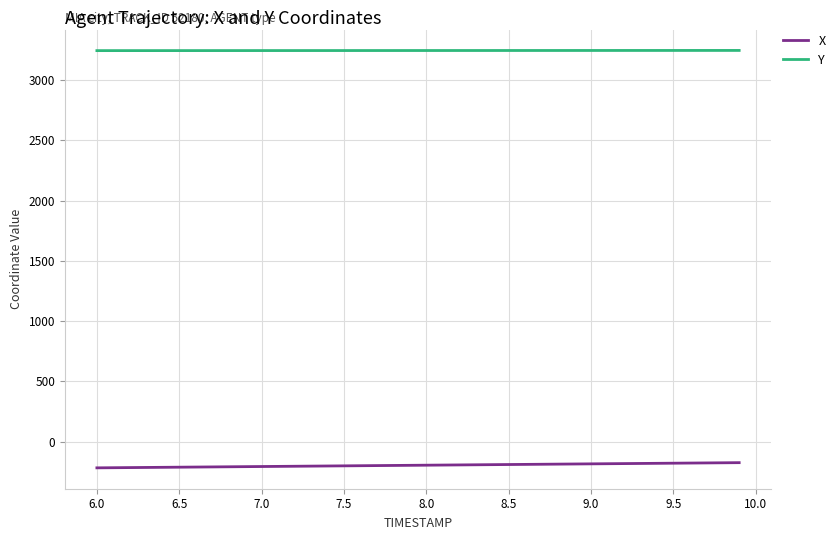

Which series has the largest total across all categories?

Y